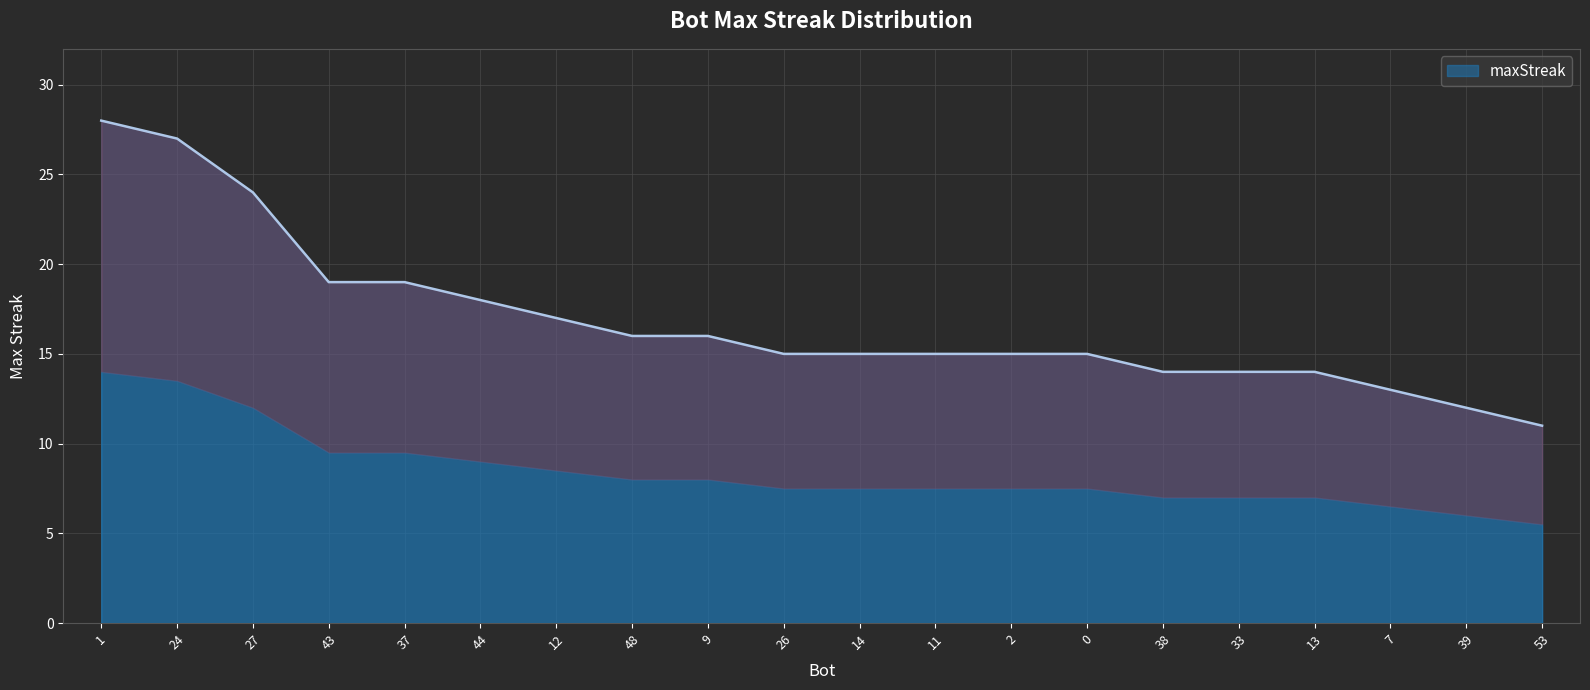

Read the value at 38, to the nearest 5.

15